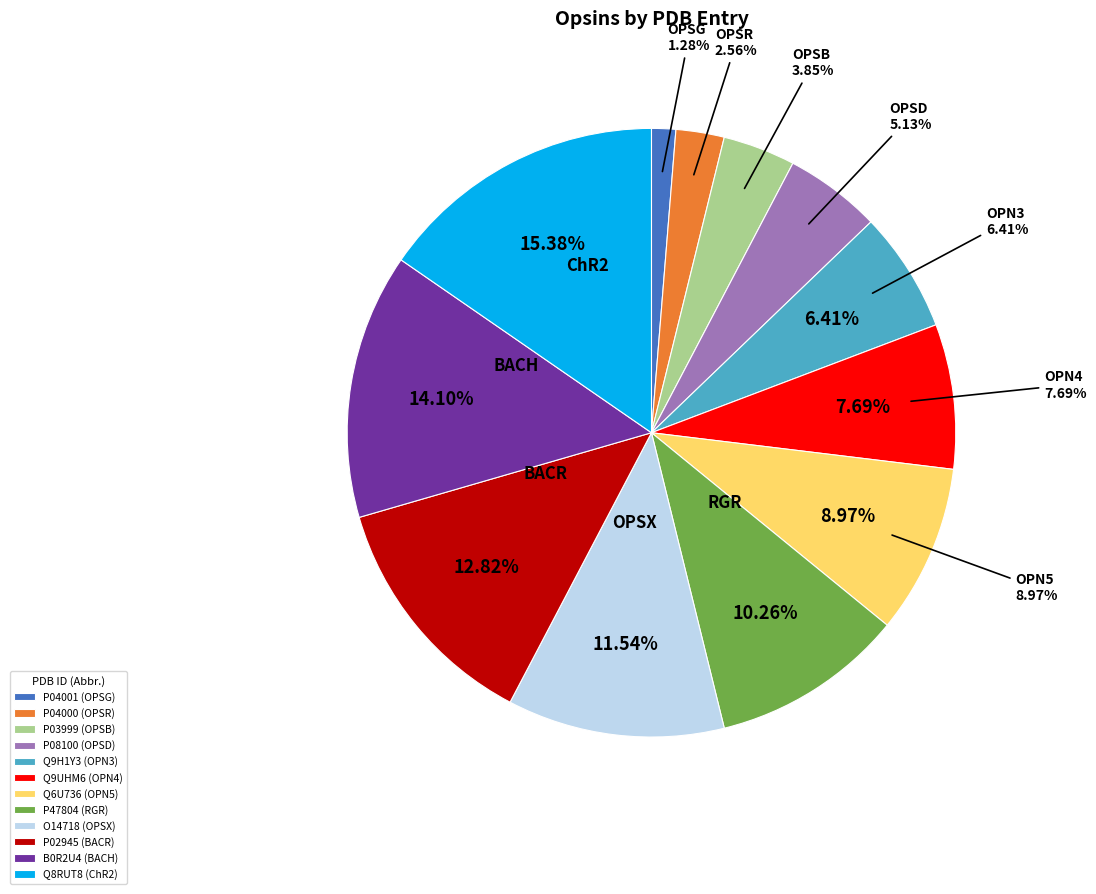

Count the number of slices in the pie.

12